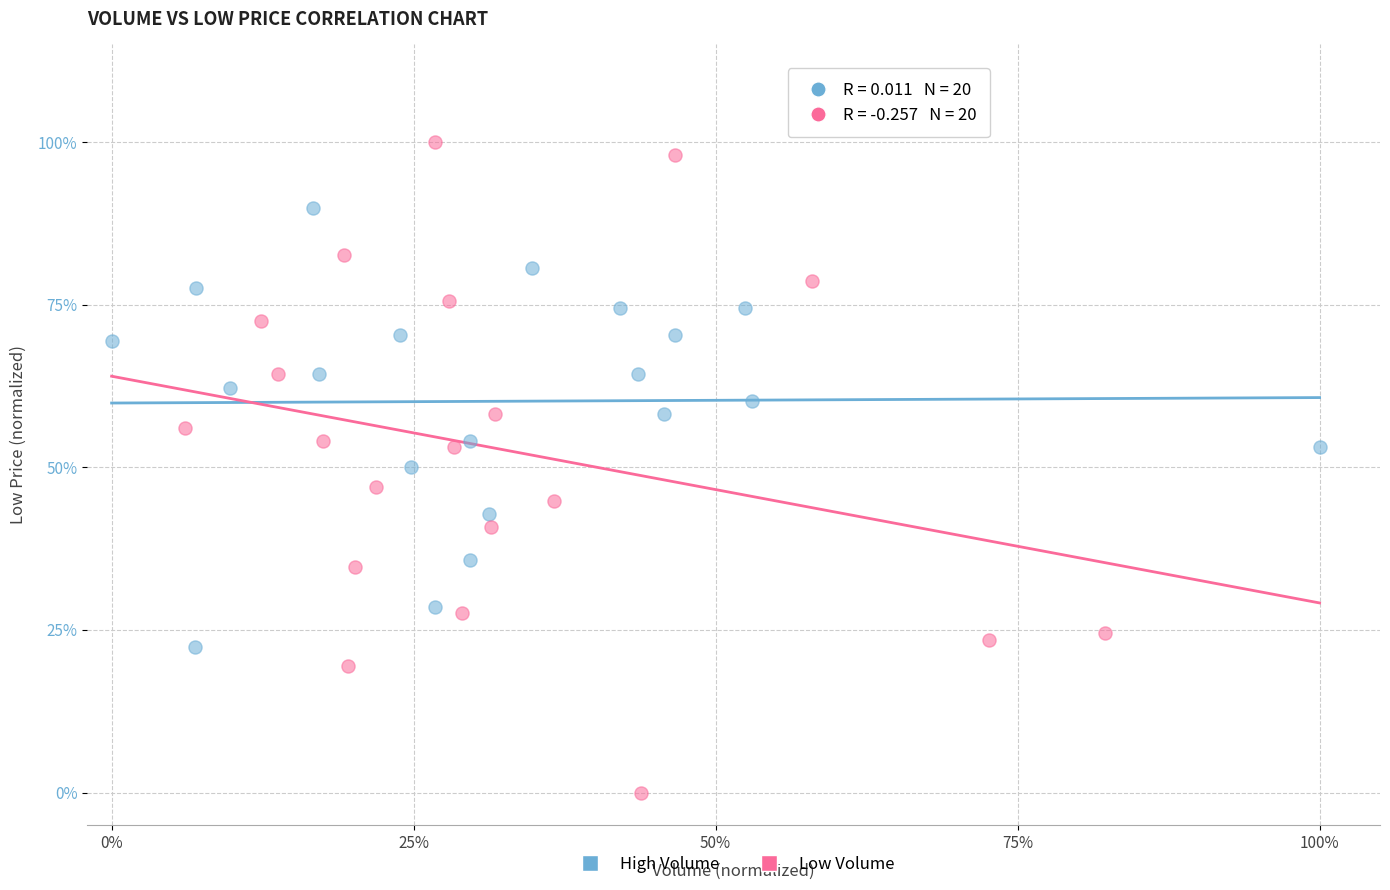

What are all the series names shown in the legend?

High Volume, Low Volume